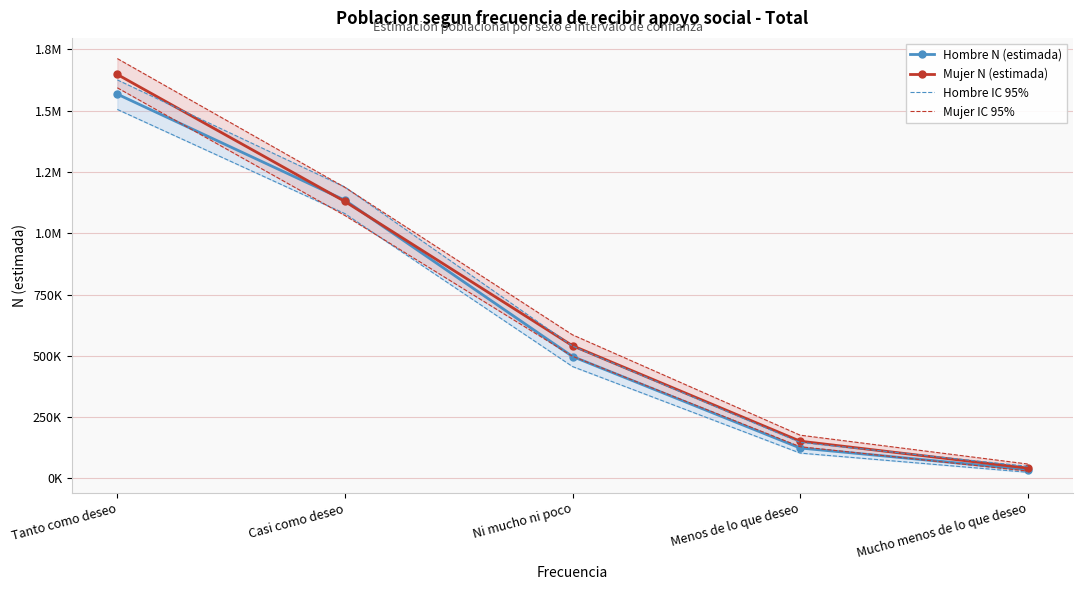

What is the sum of the Mujer N (estimada) values at Tanto como deseo and Casi como deseo?

2777986